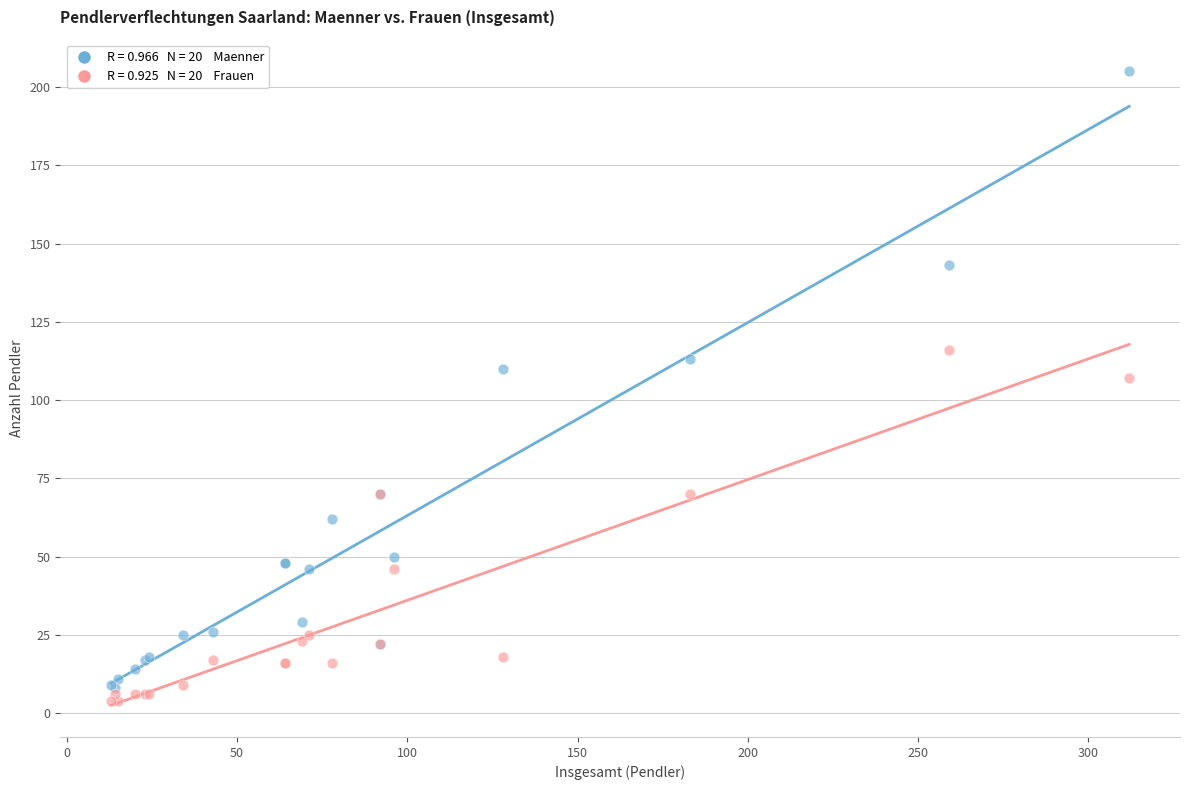

Across all series, what Y value is closest to 104?

107